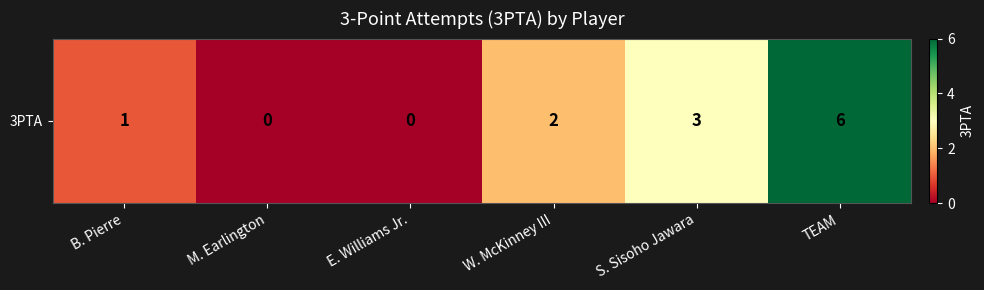

True or false: the data shows 2 at W. McKinney III.

True